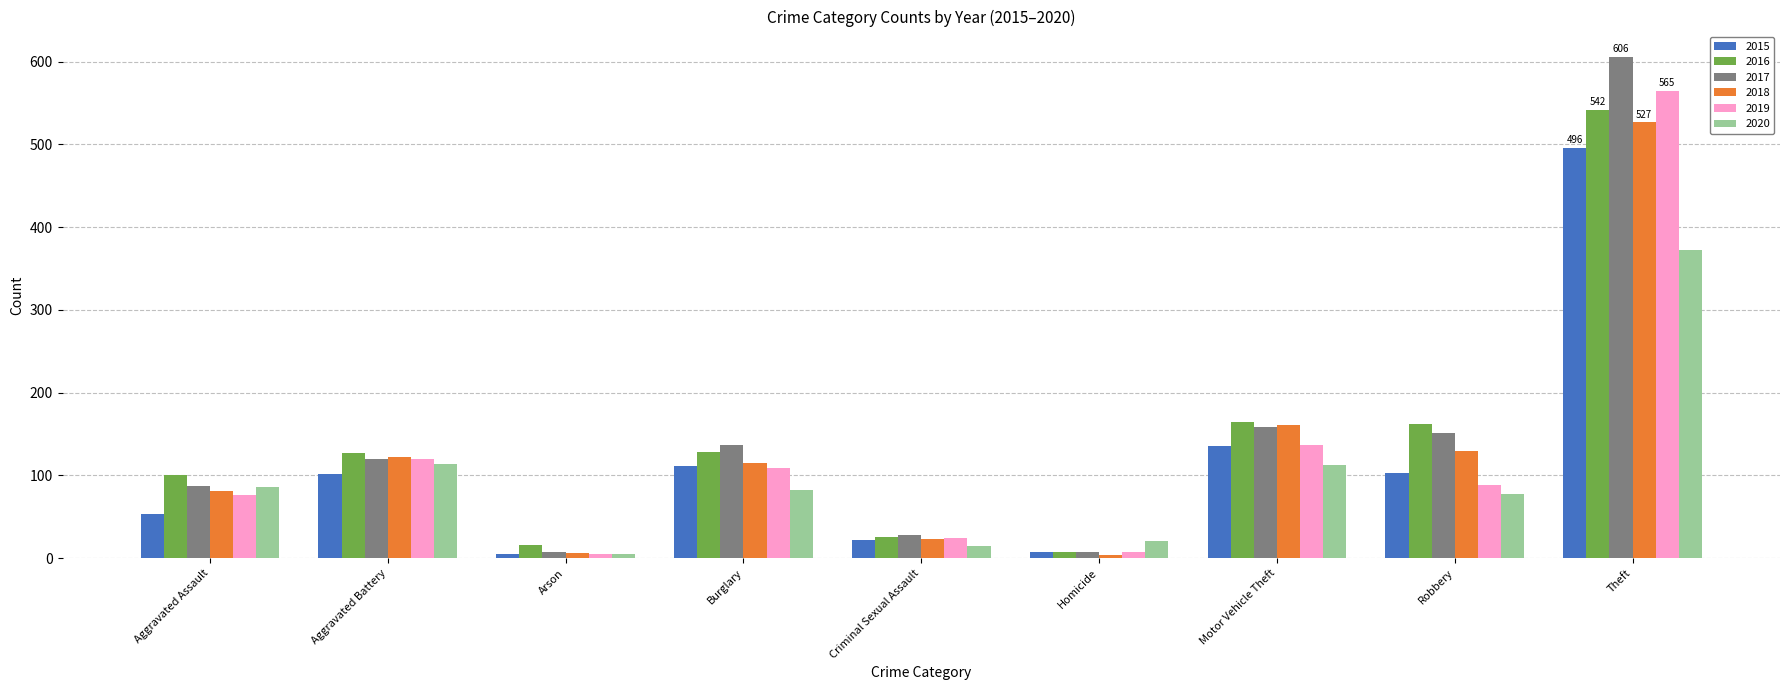

Are the bars grouped side by side (vs. stacked)?

Yes